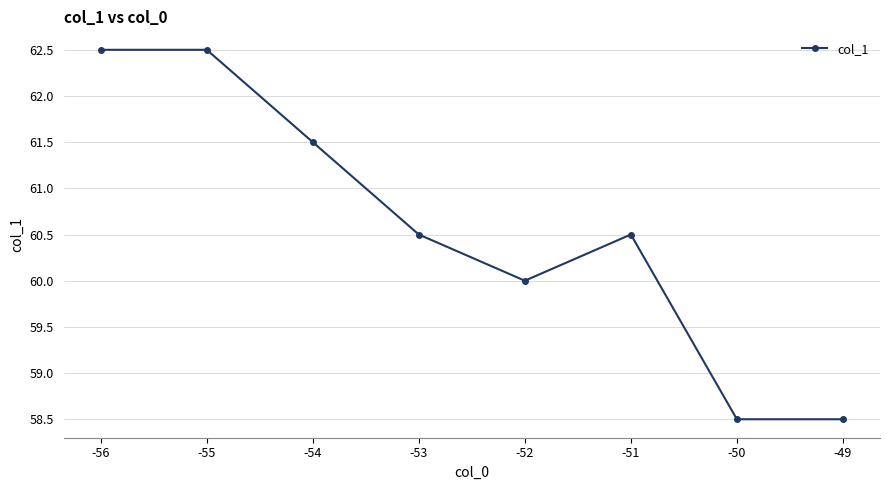

What is the difference between the maximum and minimum values?

4.0